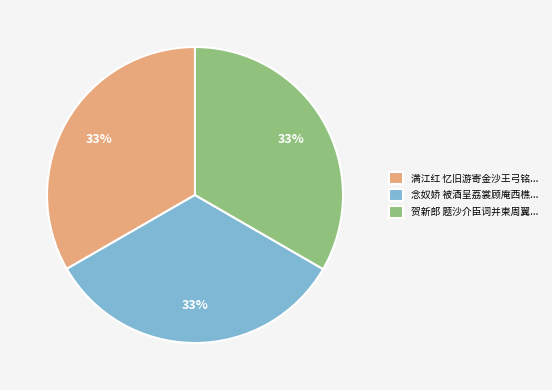

Does 满江红 忆旧游寄金沙王弓铭... represent more than half of the total?

No